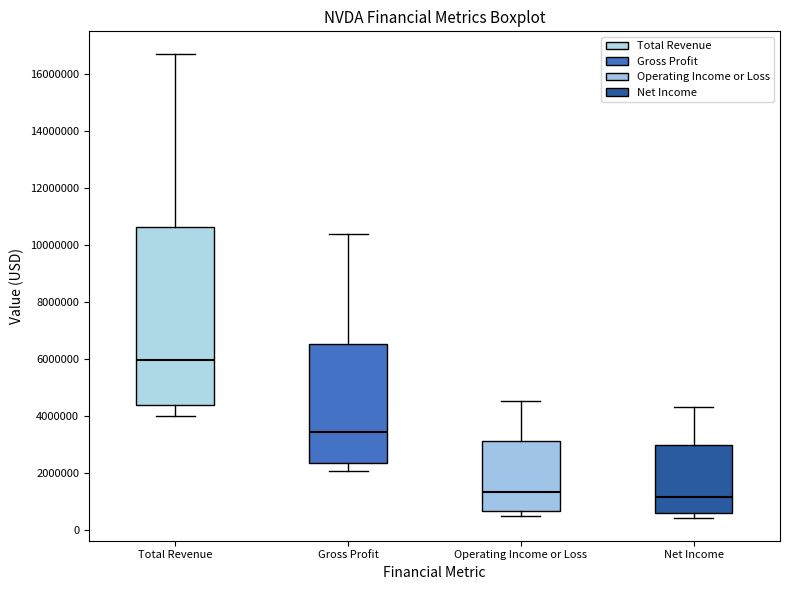

Which box is the tallest, from its lower edge to its upper edge?

Total Revenue